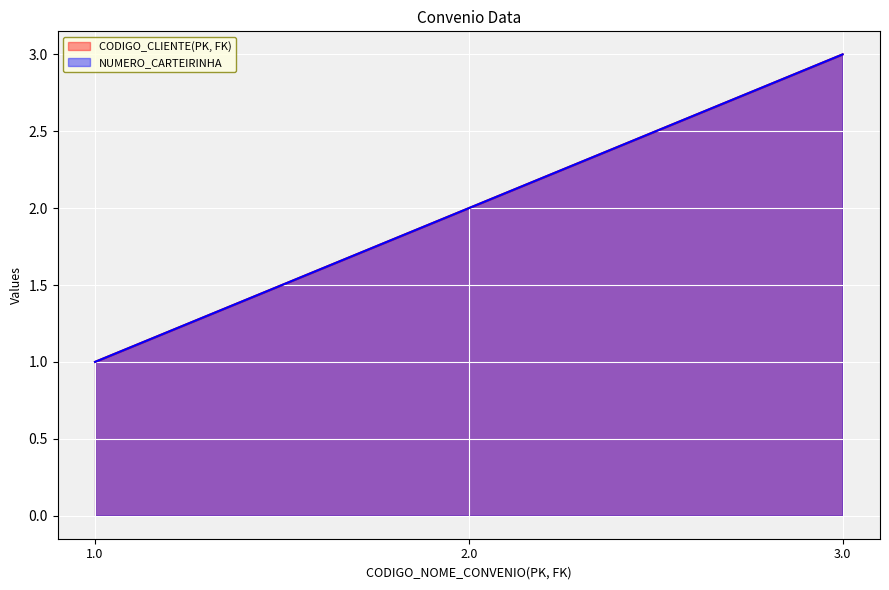

What is the highest value of the NUMERO_CARTEIRINHA series?

3